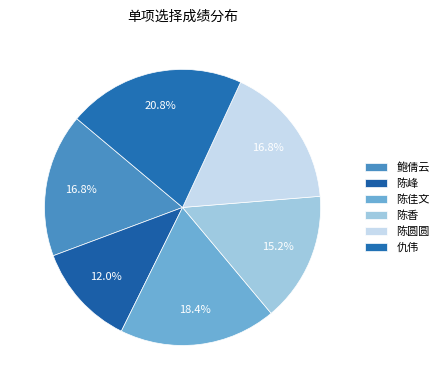

Rank the categories by value from lowest to highest.

陈峰, 陈香, 鲍倩云, 陈圆圆, 陈佳文, 仇伟